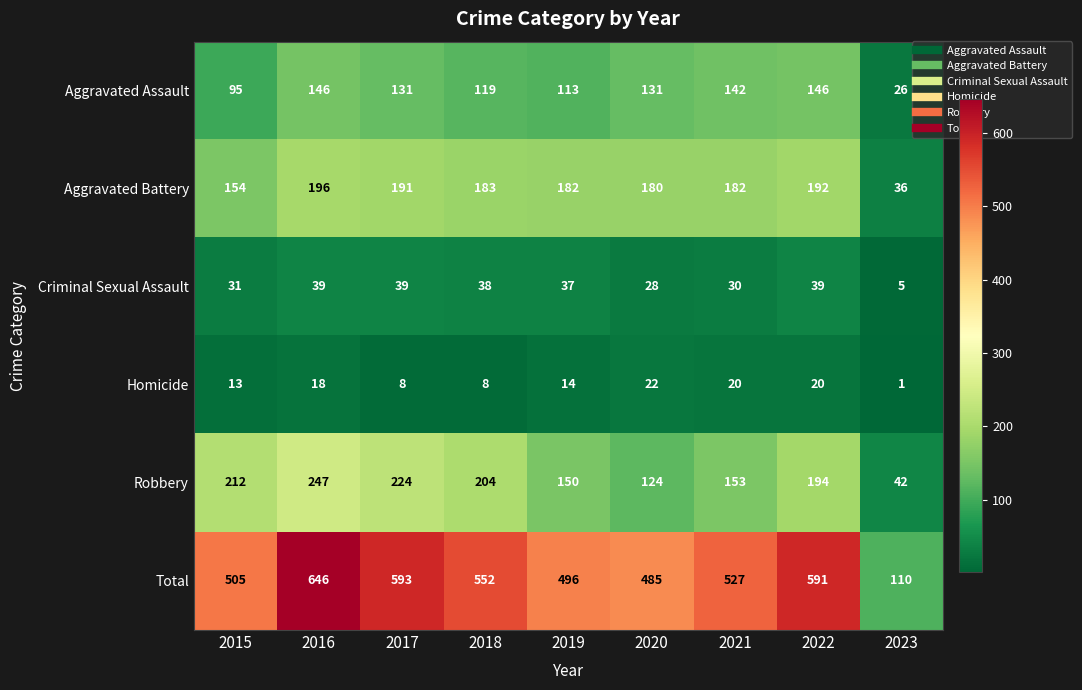

At how many categories does at least one series exceed 559?

3